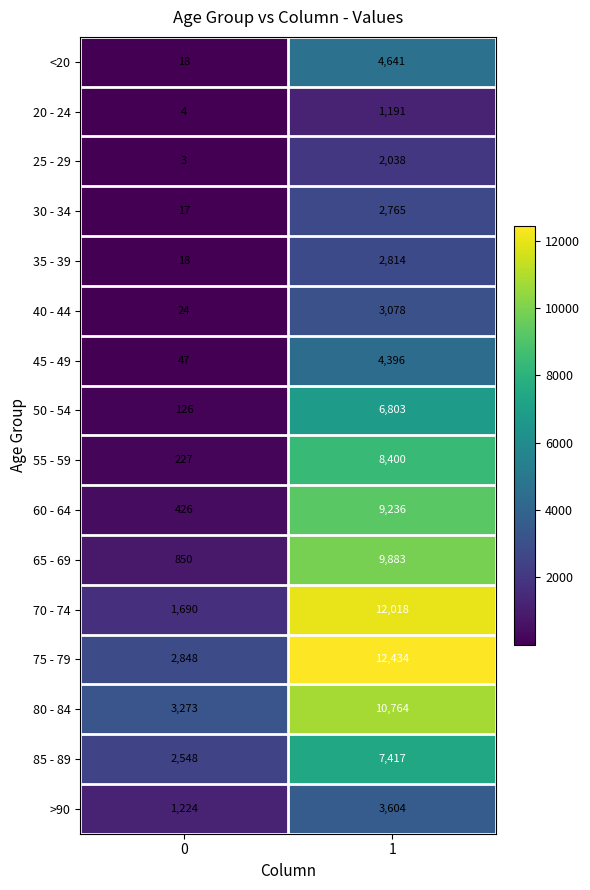

Between 0 and 1, which series saw the biggest shift?

70 - 74